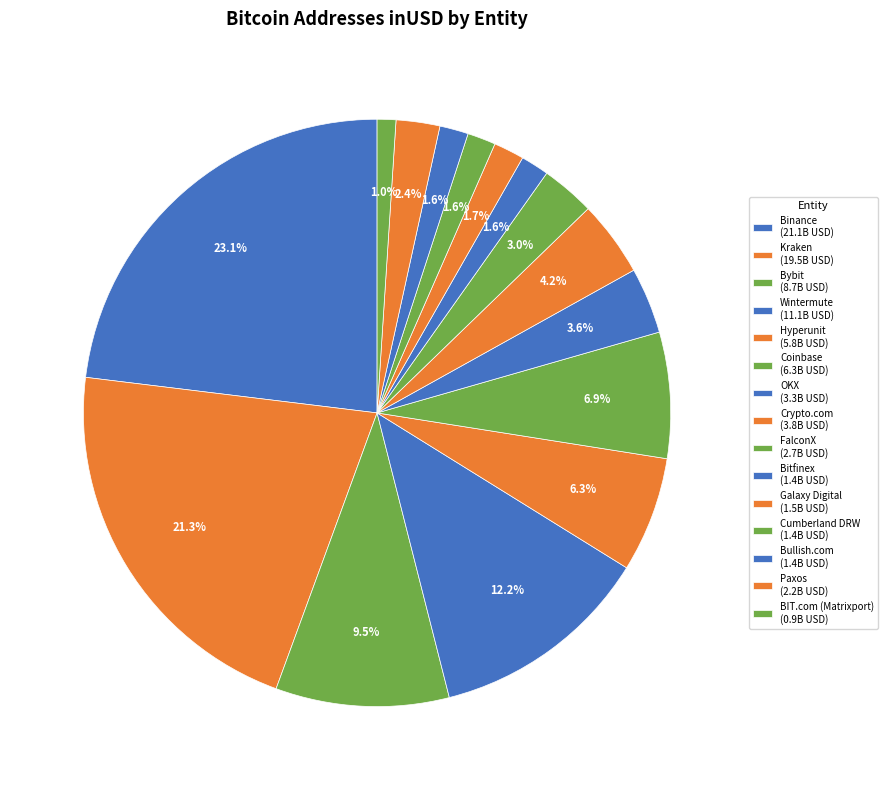

Is there any slice that represents more than half of the pie?

No